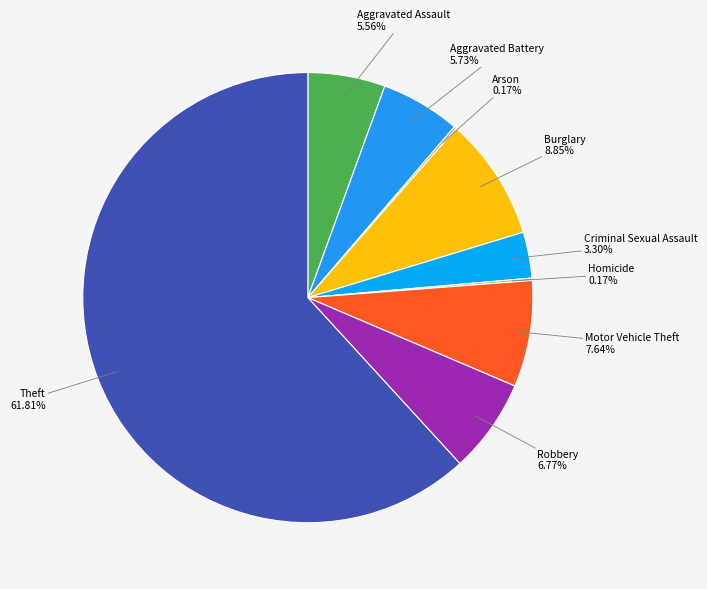

What percentage is NOT represented by Theft?

38.2%